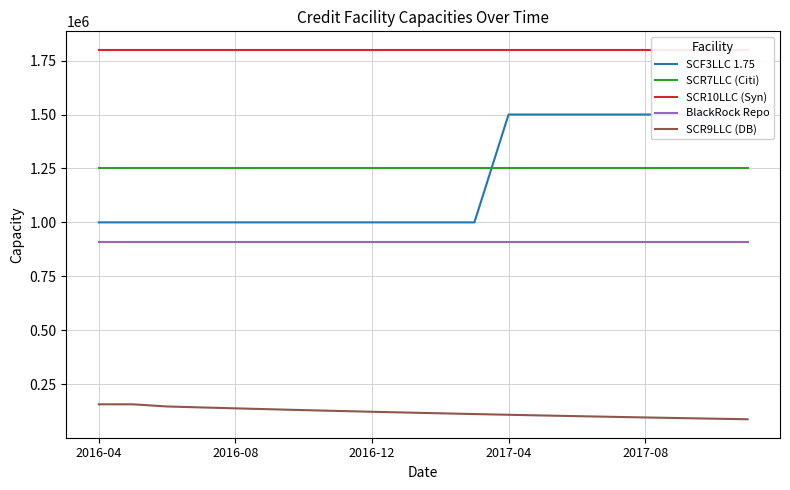

How many data points in SCR9LLC (DB) are above 118316?

10